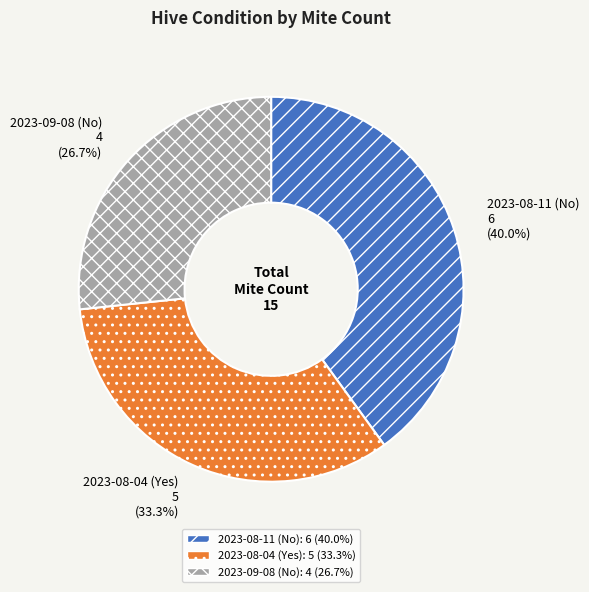

How many segments does this pie chart have?

3